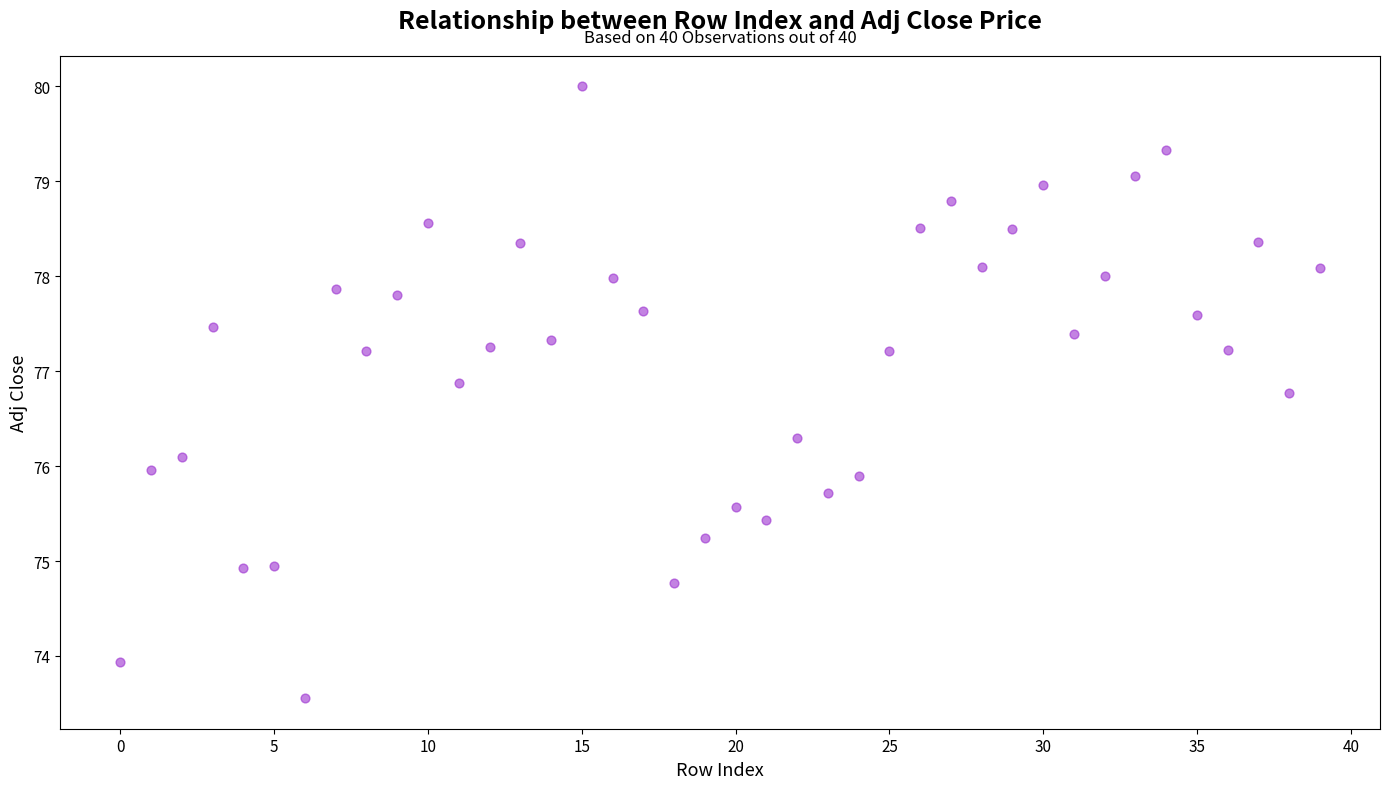

What is the range of Y values (max minus min)?

6.4